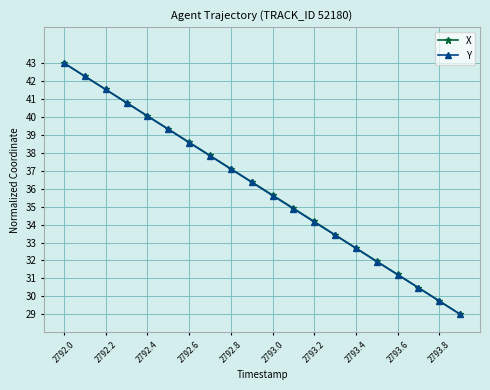

What is the value of the X point at the 16th from the left?

32.0